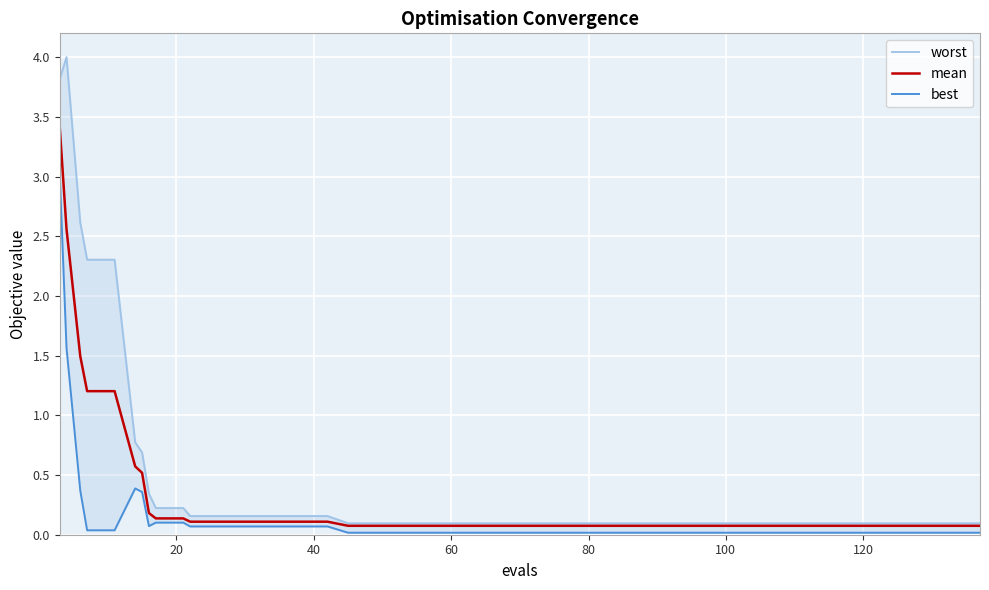

In best, how many points are higher than both neighbors (excluding endpoints)?

1